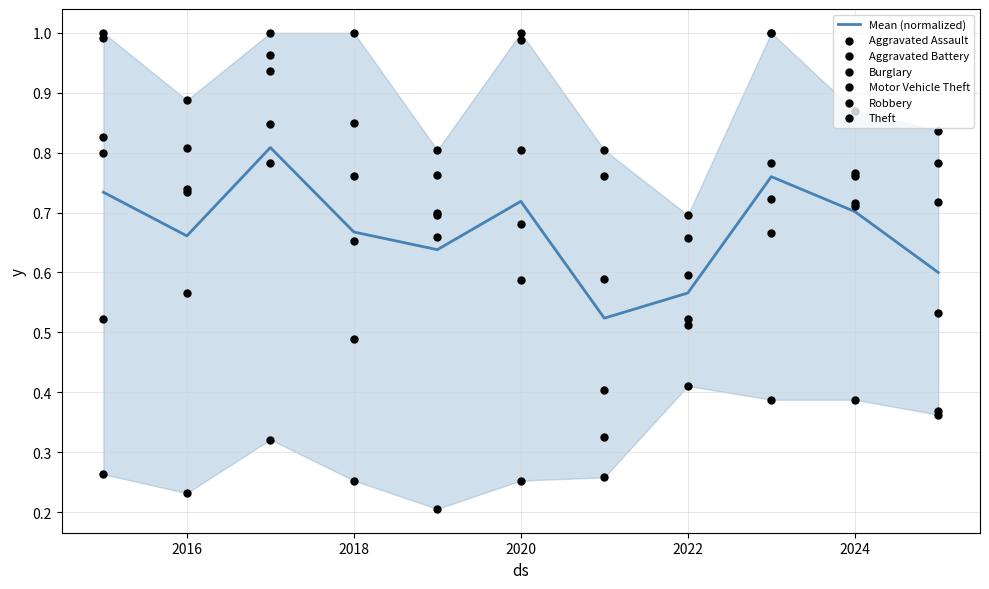

What are all the series names shown in the legend?

Aggravated Assault, Aggravated Battery, Burglary, Motor Vehicle Theft, Robbery, Theft